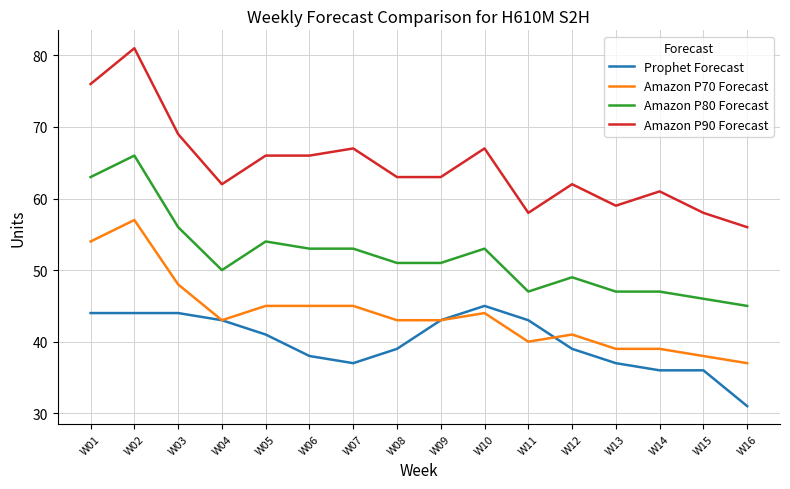

Where is the first local maximum for Amazon P80 Forecast?

W02